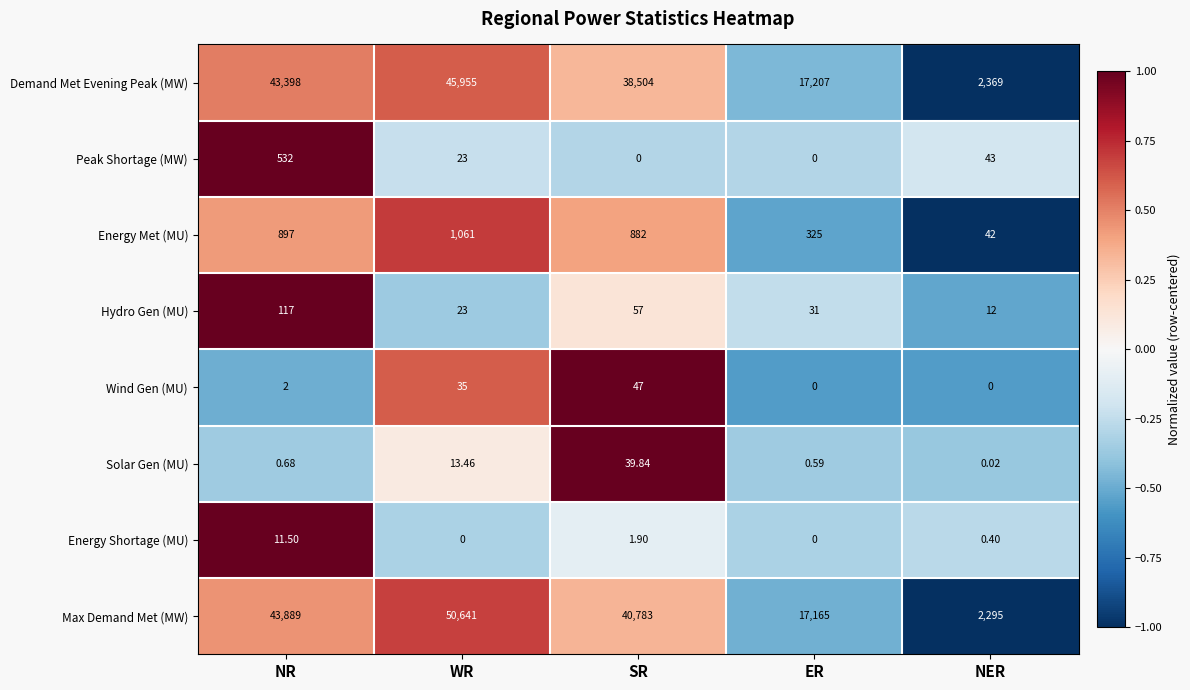

Rank the series by their maximum value, from highest to lowest.

Max Demand Met (MW), Demand Met Evening Peak (MW), Energy Met (MU), Peak Shortage (MW), Hydro Gen (MU), Wind Gen (MU), Solar Gen (MU), Energy Shortage (MU)